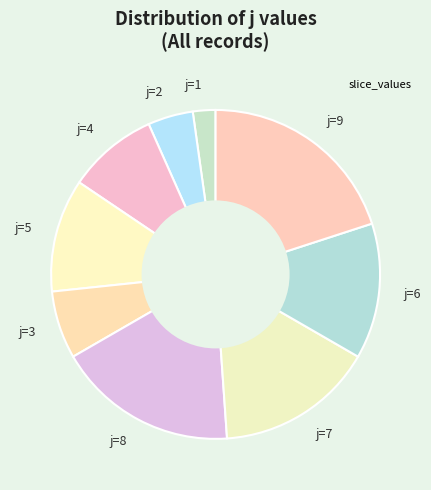

Is there any slice that represents more than half of the pie?

No